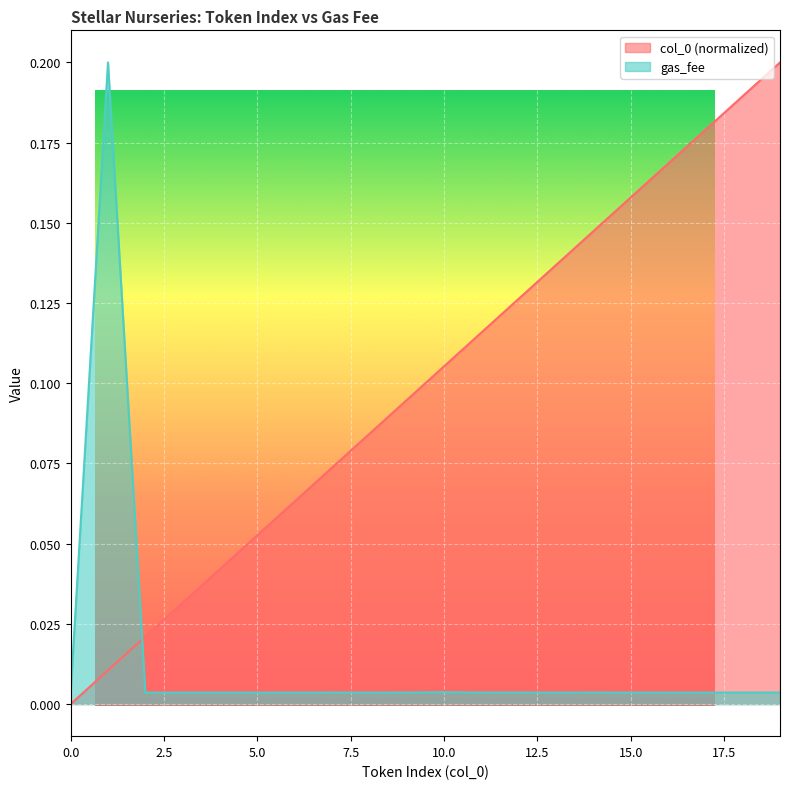

True or false: gas_fee has more than 1 points higher than both neighbors.

True